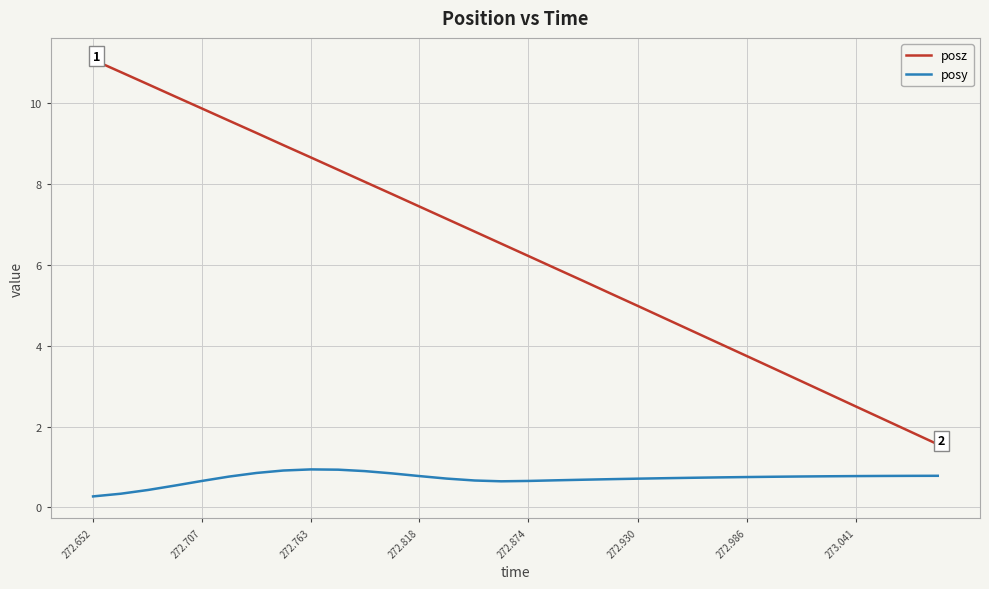

What is the maximum value for posz?

11.1